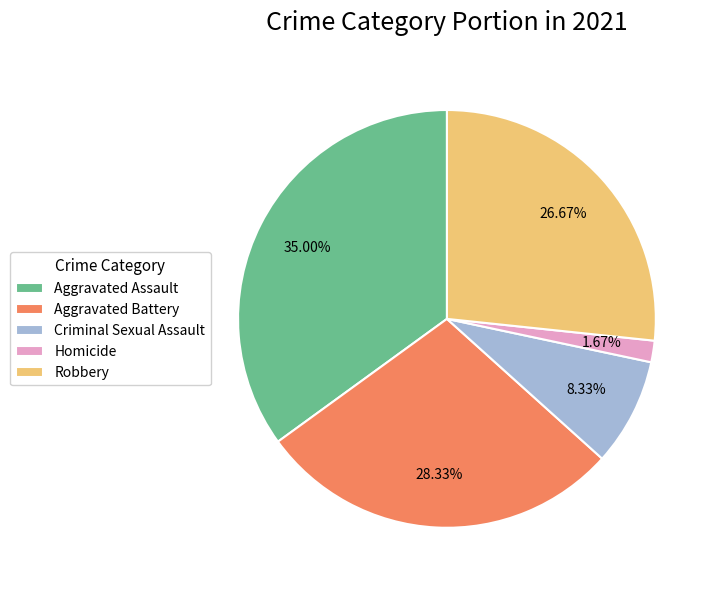

The Homicide slice represents 10% of the pie. True or false?

False